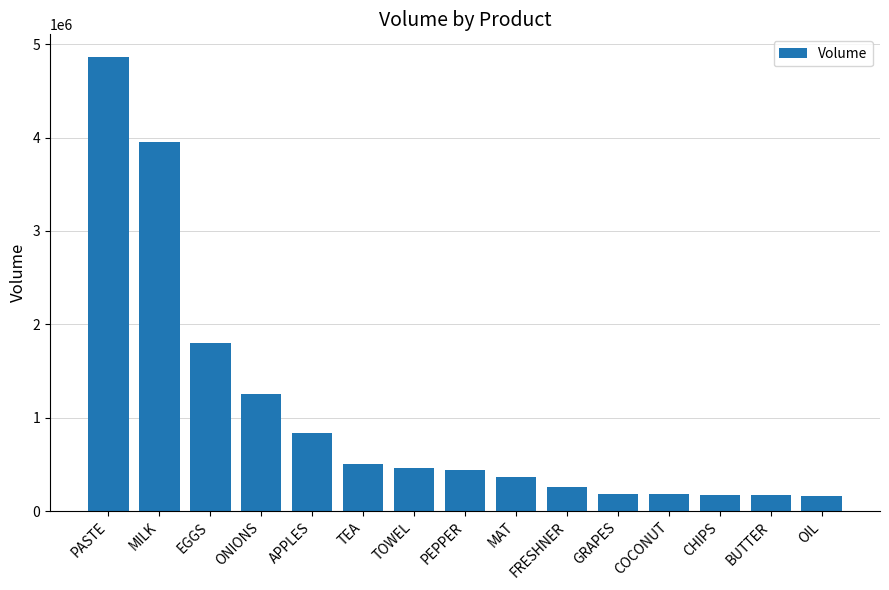

What is the maximum value shown in the chart?

4861715